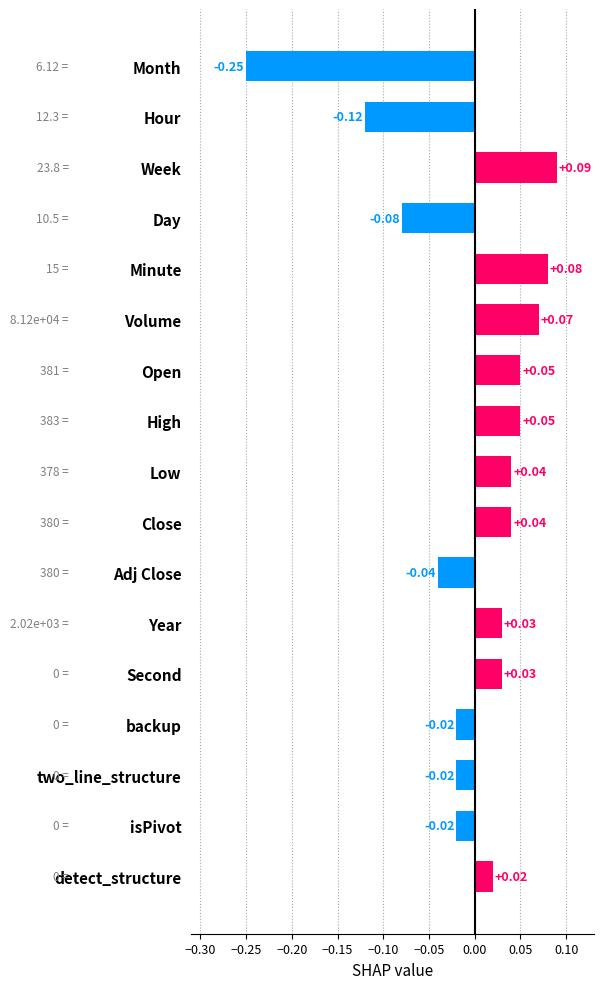

Which category has the lowest value across all series?

Month